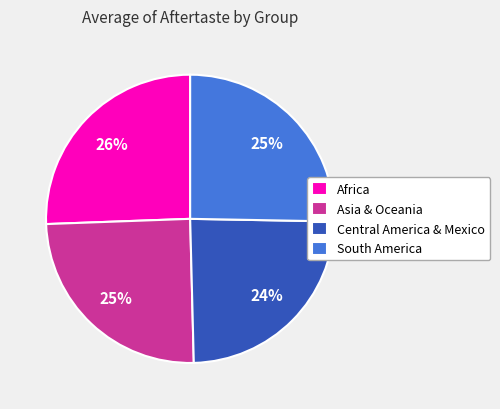

Count the number of slices in the pie.

4